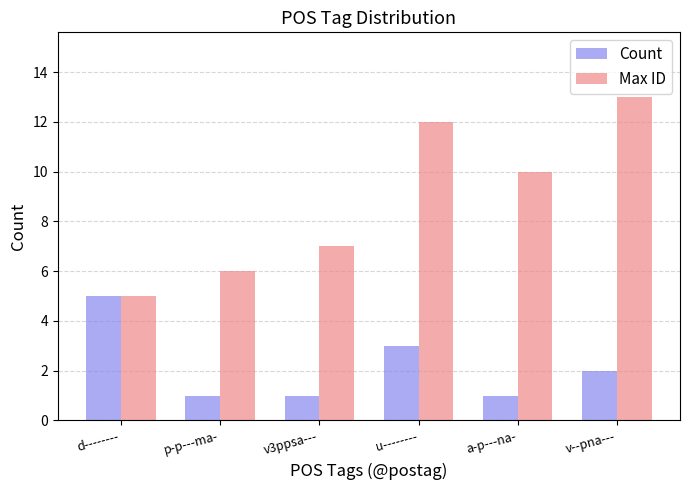

What position from the right is v--pna---?

1